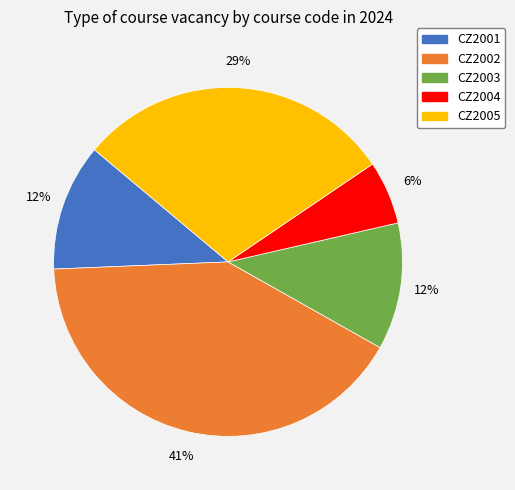

Is there a majority slice in this chart?

No